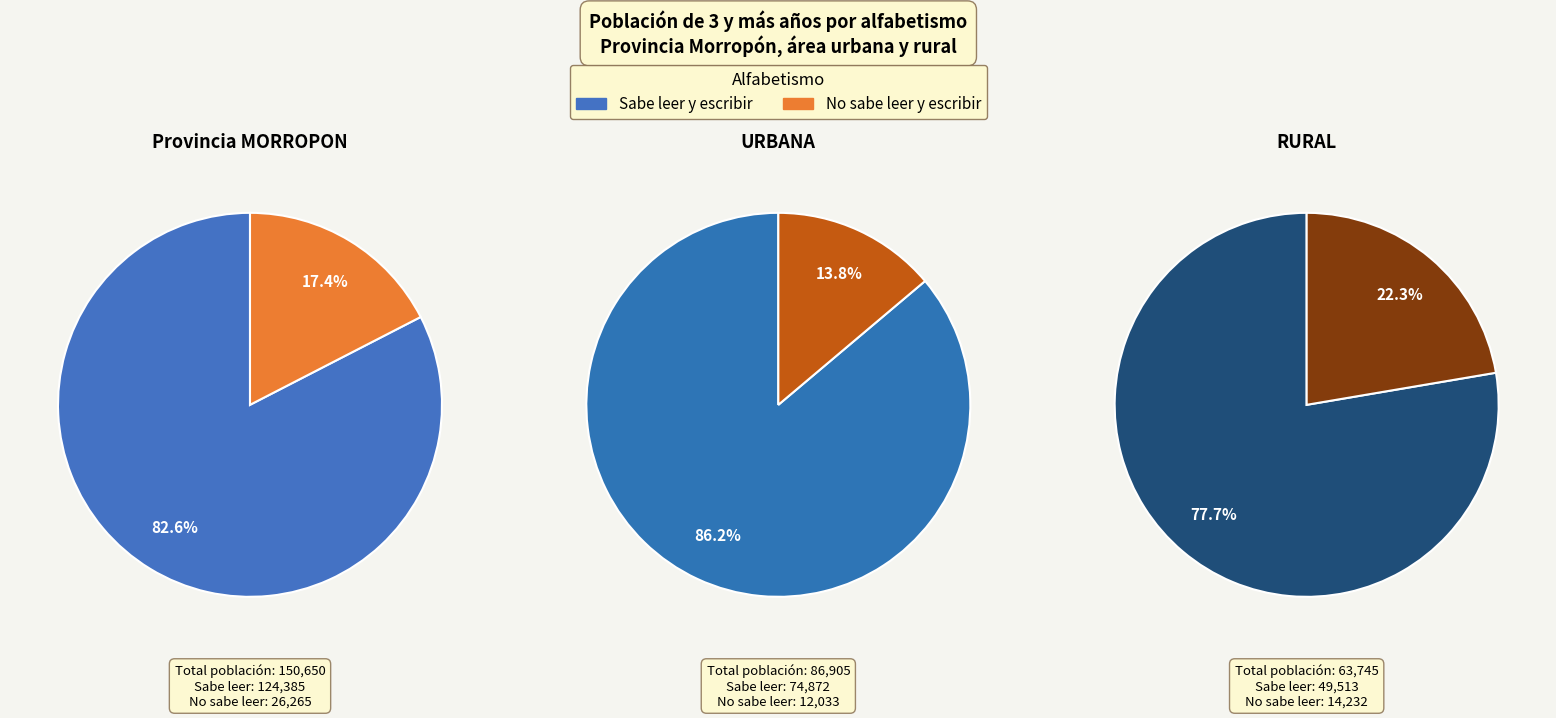

Between URBANA and RURAL, which series saw the biggest shift?

Sabe leer y escribir